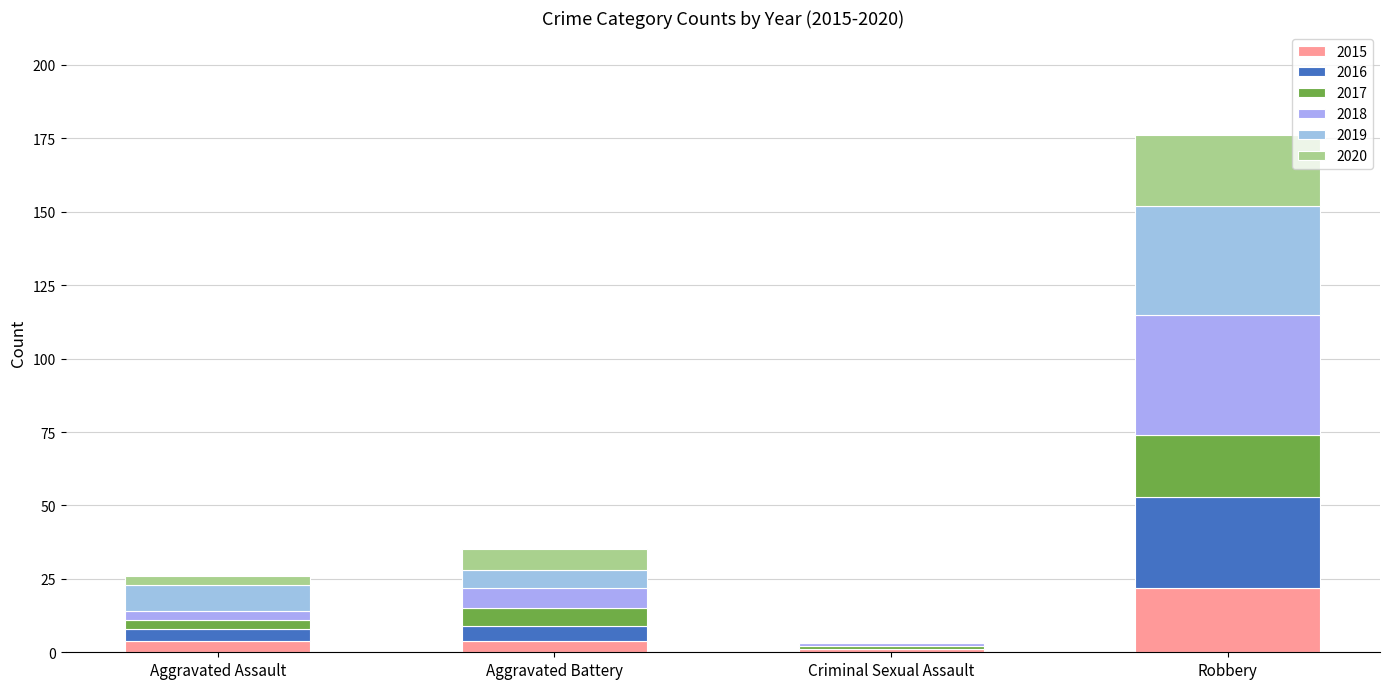

What is the difference between the maximum and second lowest values in the 2018 series?

38